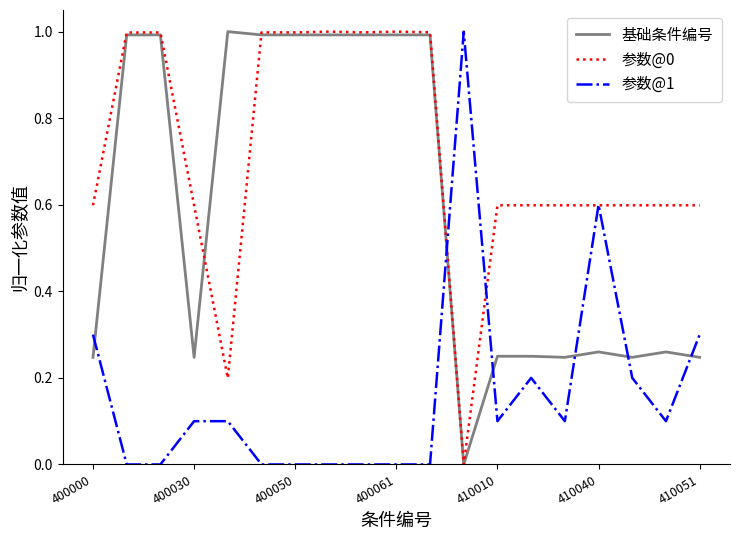

Rank the series by their average value, from highest to lowest.

参数@0, 基础条件编号, 参数@1